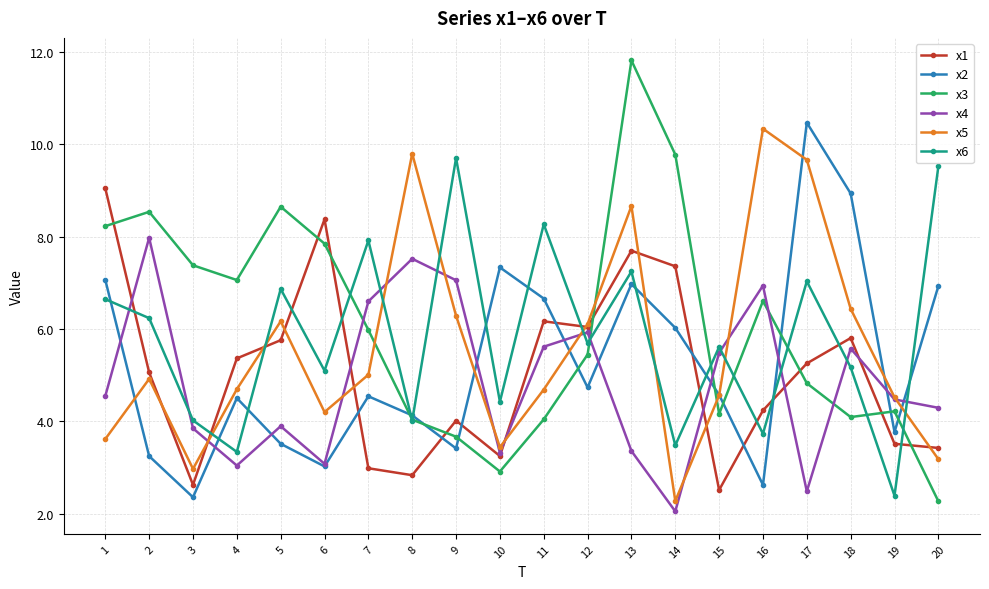

What is the value of the x3 point at the 19th from the left?

4.2